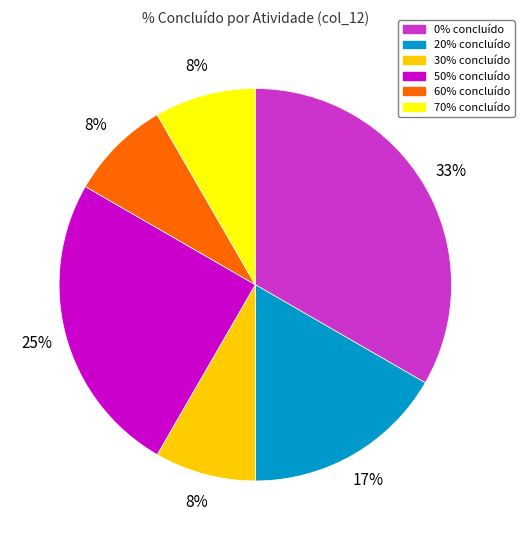

To the nearest percent, what is the average slice percentage?

17%